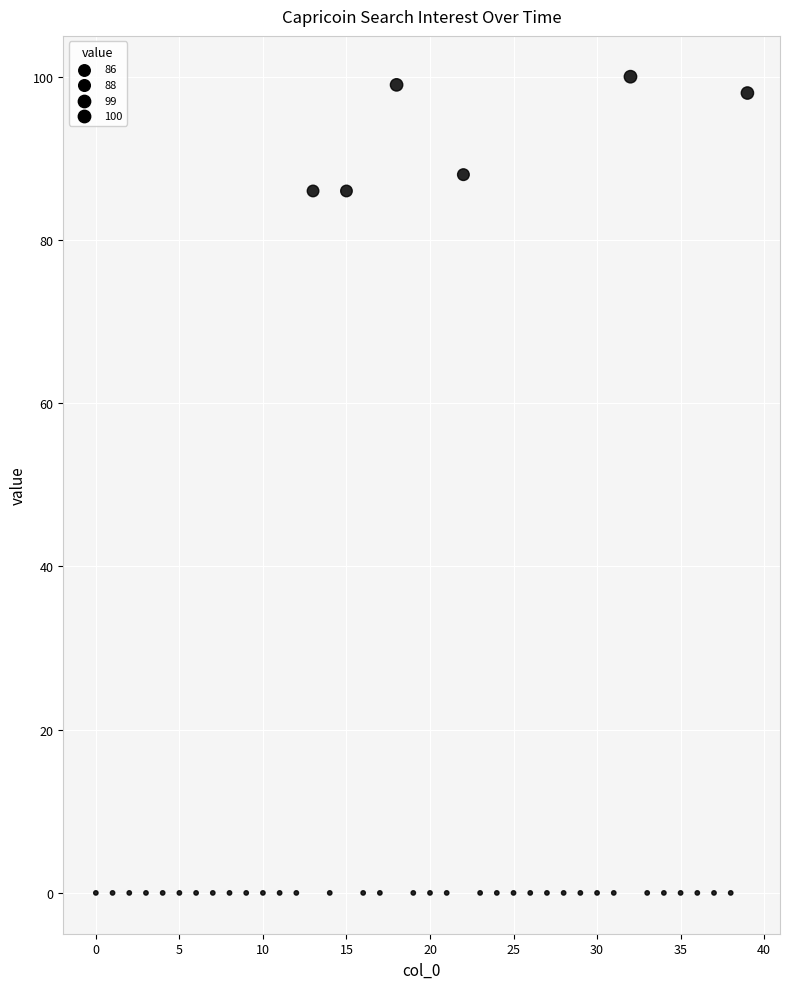

What is the range of Y values (max minus min)?

100